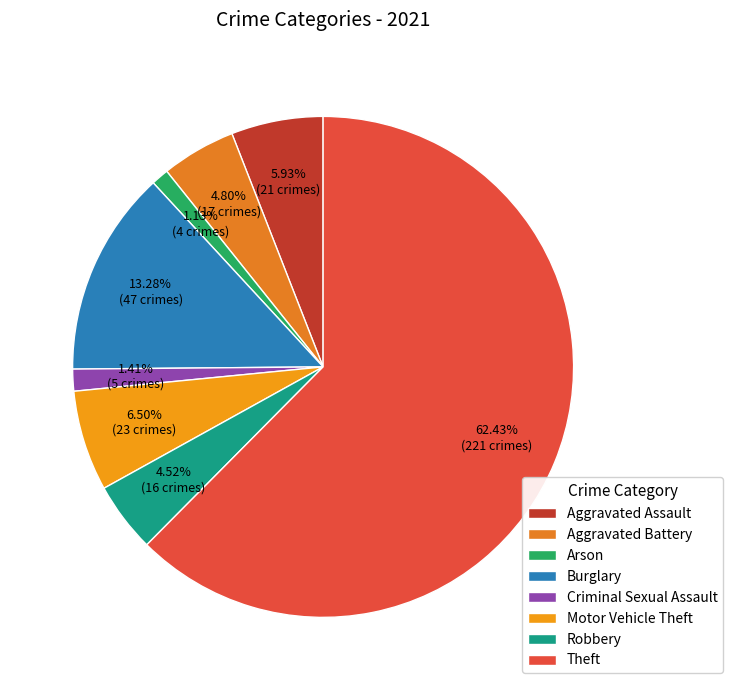

Rank the categories by value from lowest to highest.

Arson, Criminal Sexual Assault, Robbery, Aggravated Battery, Aggravated Assault, Motor Vehicle Theft, Burglary, Theft